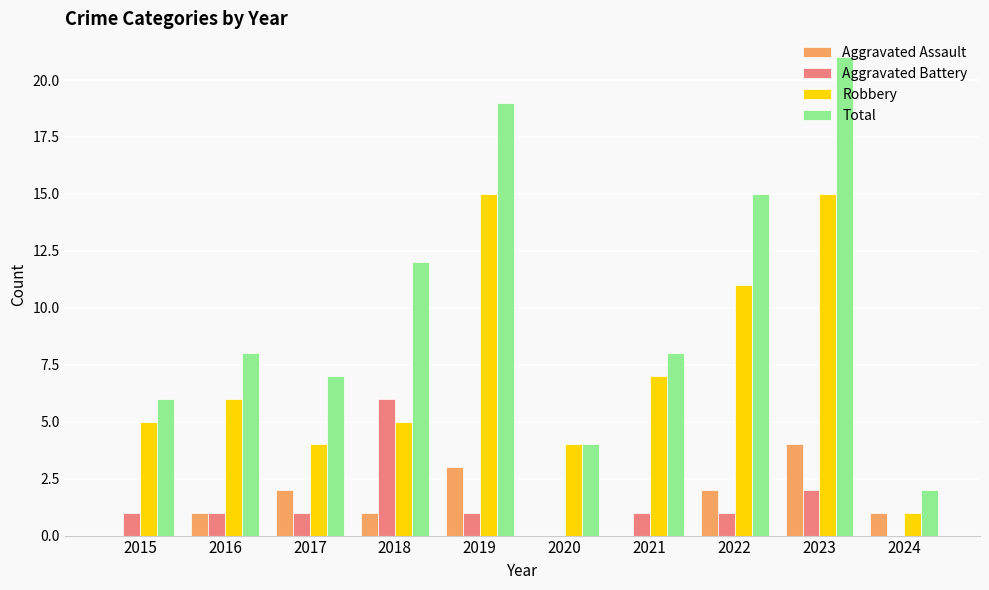

Between 2023 and 2024, which series saw the biggest shift?

Total